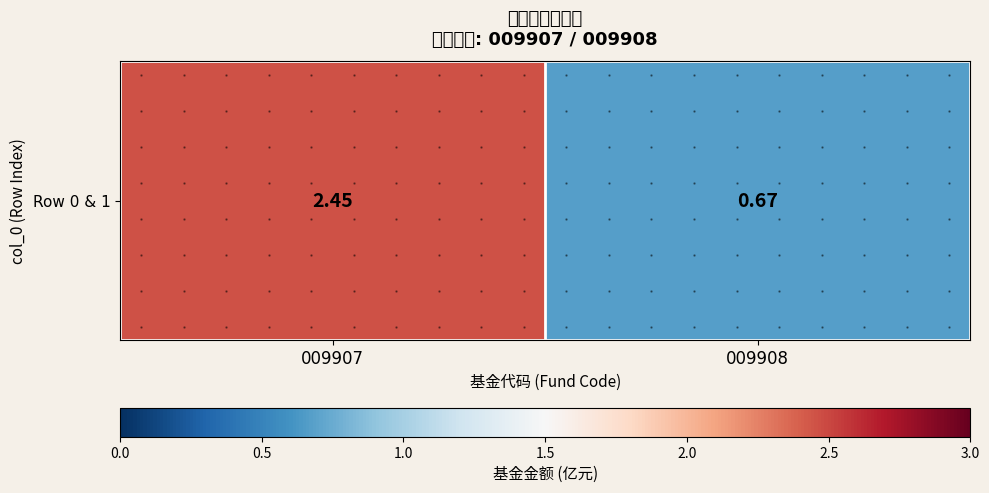

How many series are shown in this chart?

1